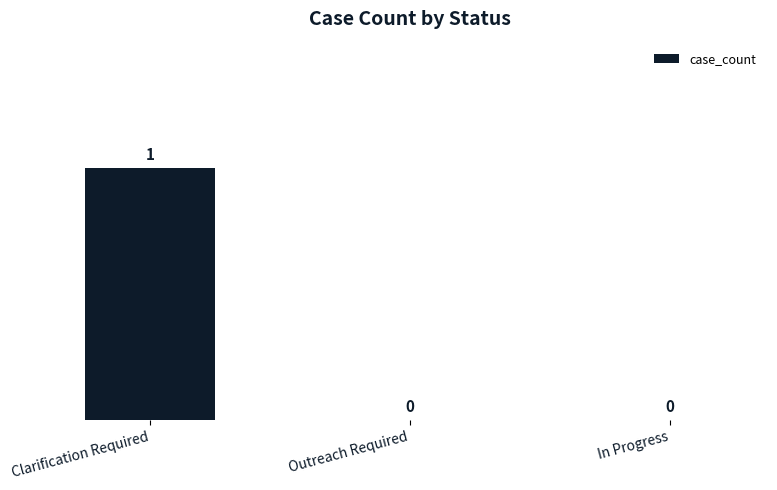

How many values are between 0 and 1?

3